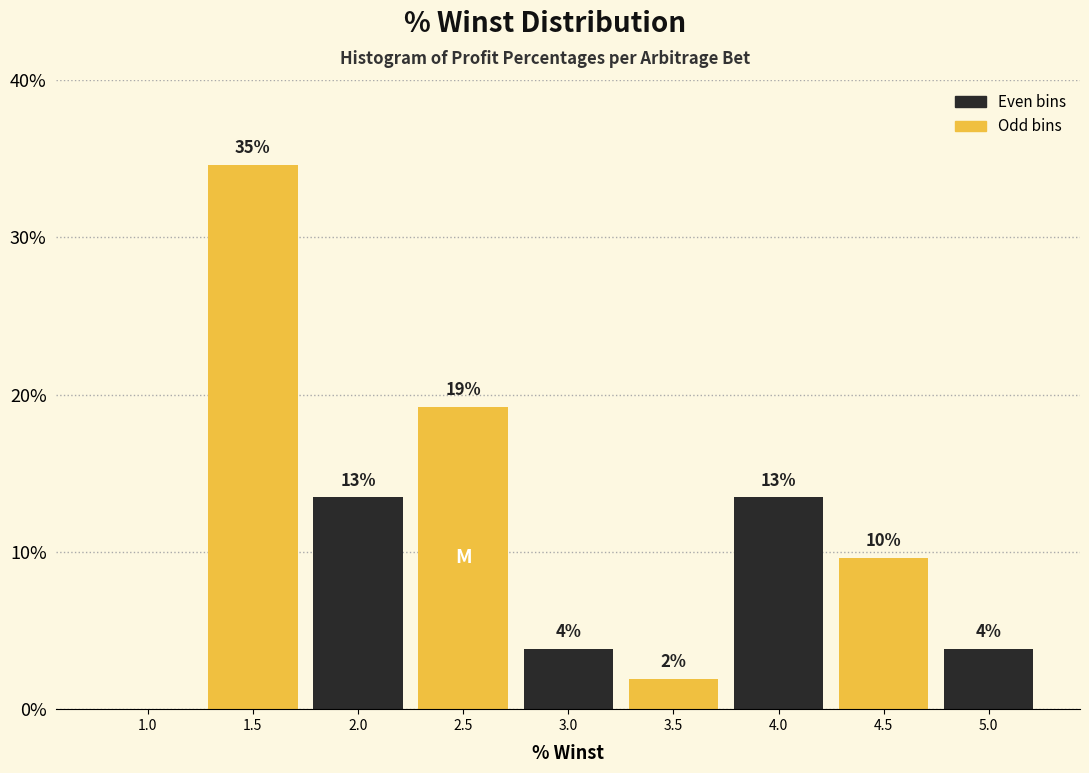

Are the bars horizontal?

No